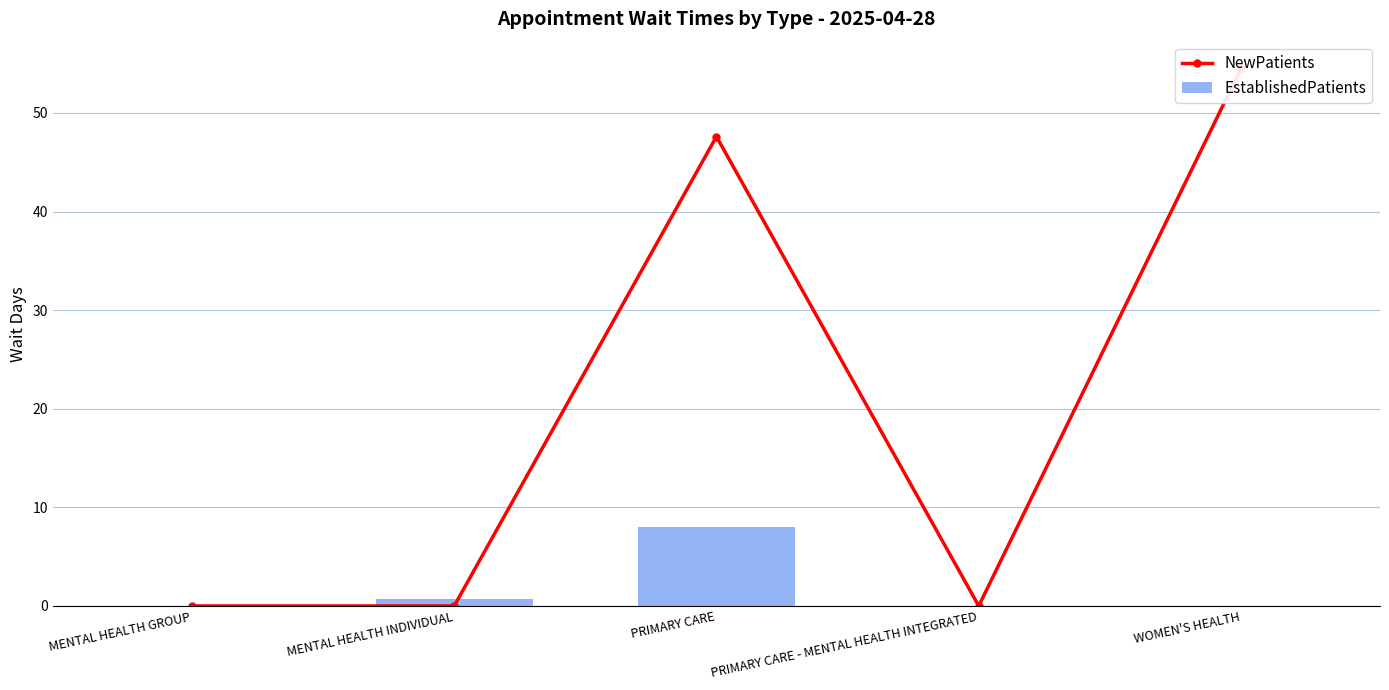

Which category has the highest value in the EstablishedPatients series?

PRIMARY CARE